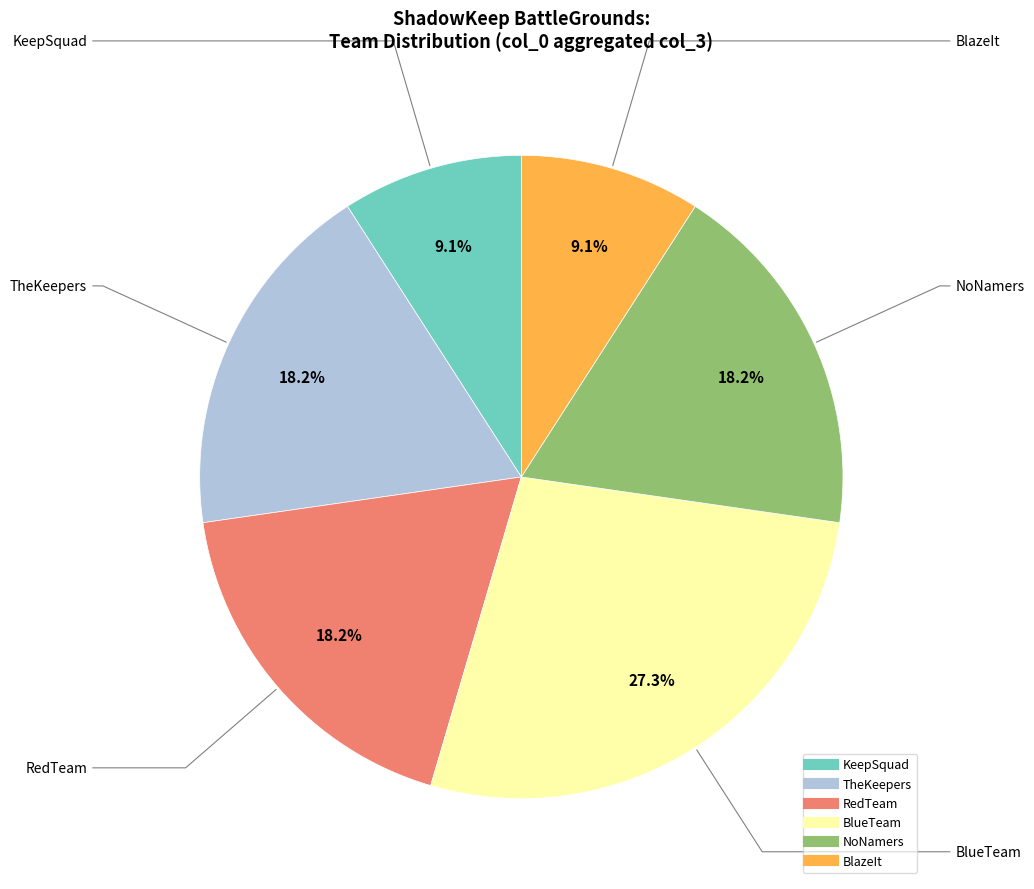

Count the number of slices in the pie.

6